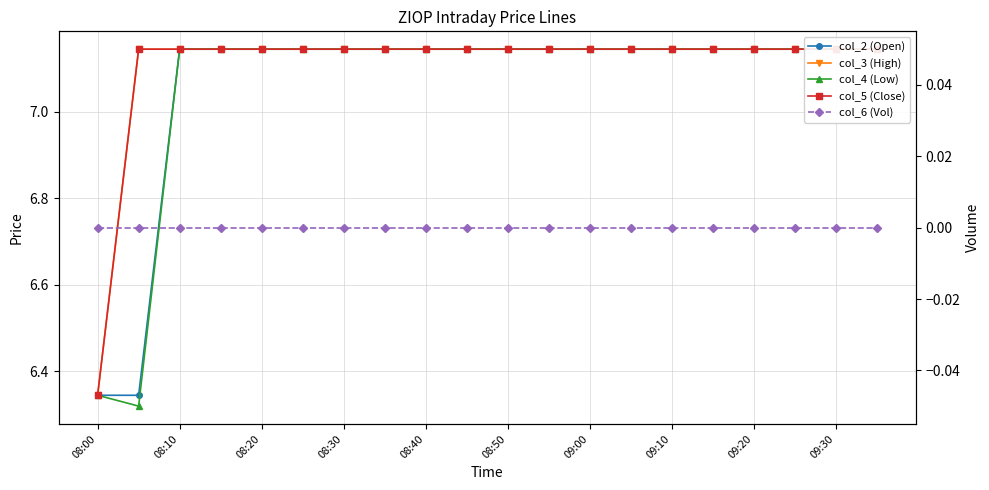

Does the chart have visible grid lines?

Yes